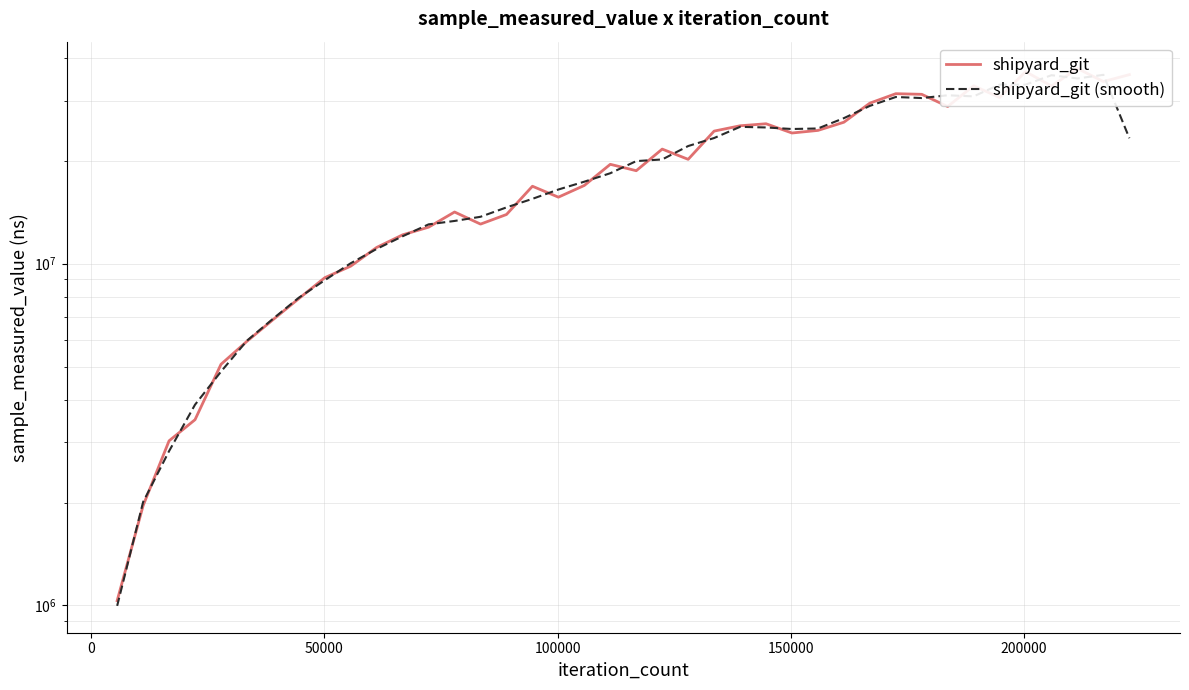

How many lines are shown in the chart?

2